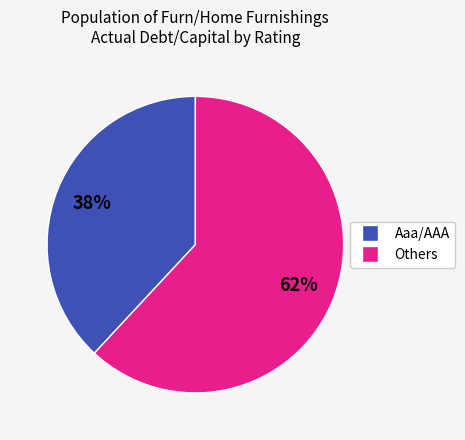

Is there a majority slice in this chart?

Yes